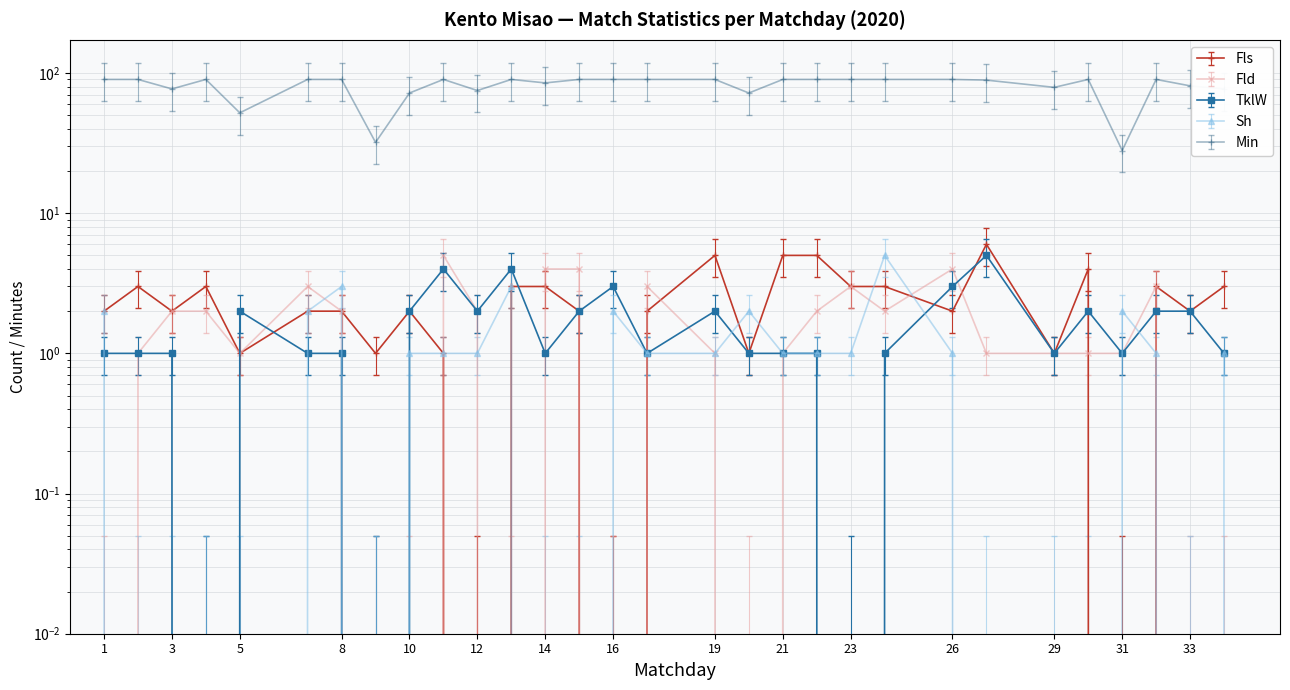

Which series has the largest range (max minus min)?

Min